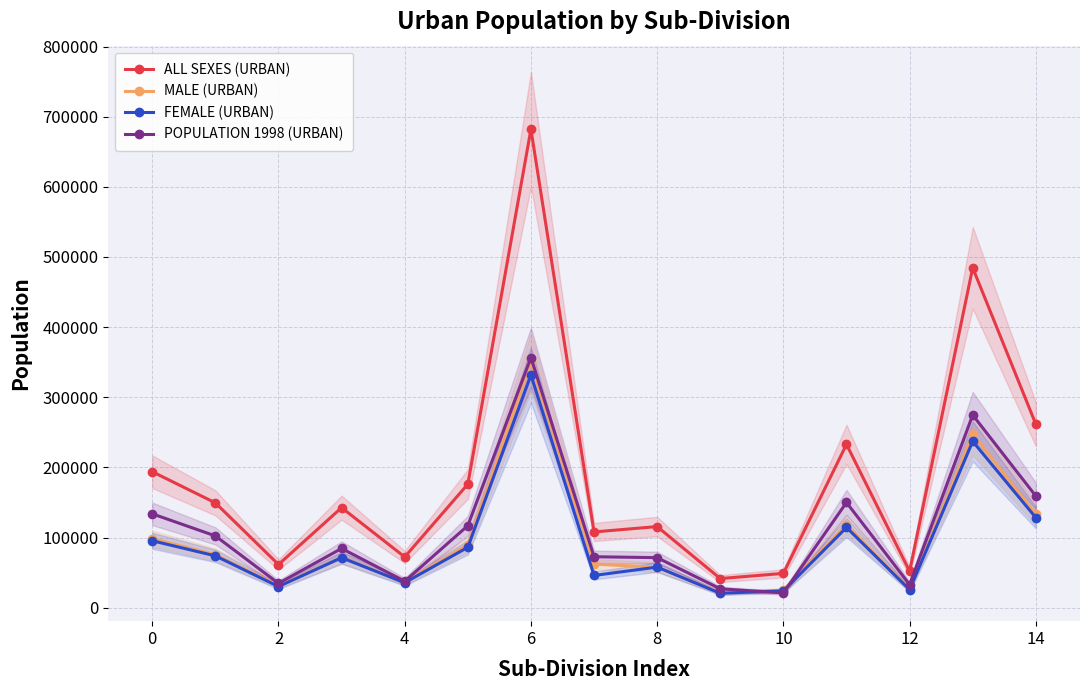

Which series has the largest total across all categories?

ALL SEXES (URBAN)